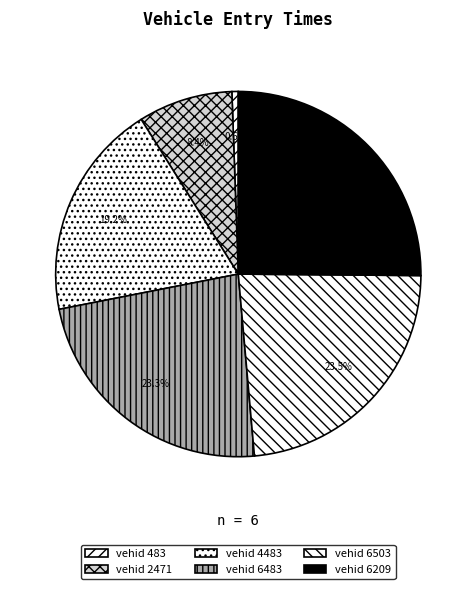

Count the number of slices in the pie.

6